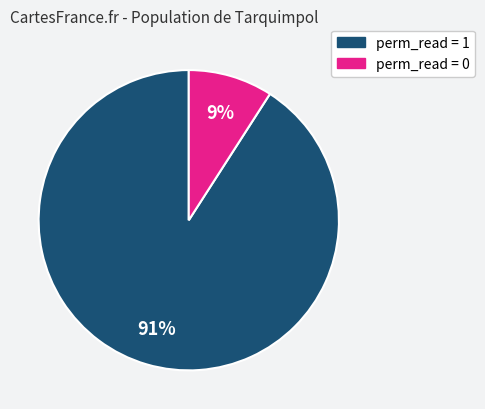

To the nearest percent, what is the average slice percentage?

50%